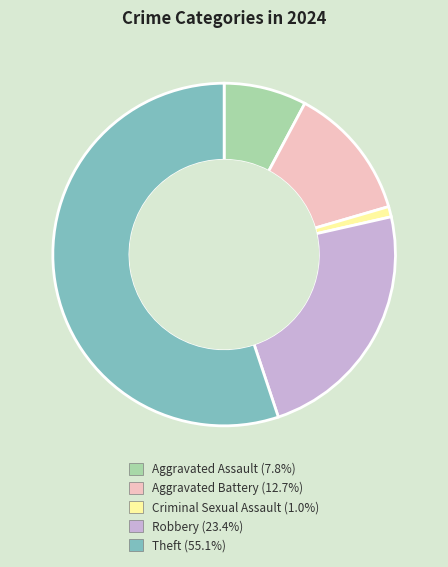

The Aggravated Assault slice represents 8% of the pie. True or false?

True